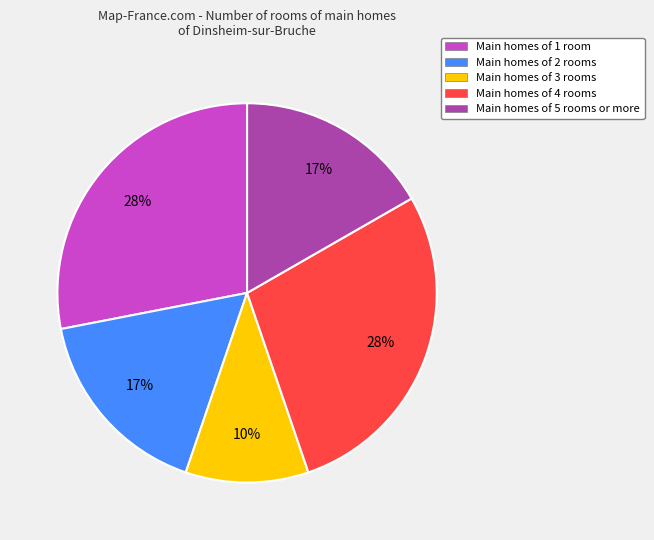

Is it true that Main homes of 5 rooms or more is 22% of the pie?

False